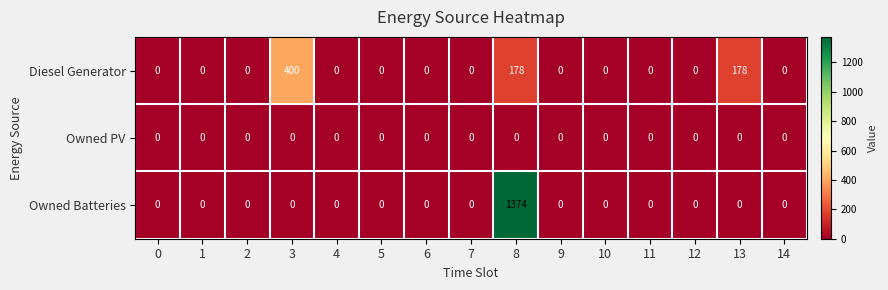

At which category is the sum across all series the highest?

8